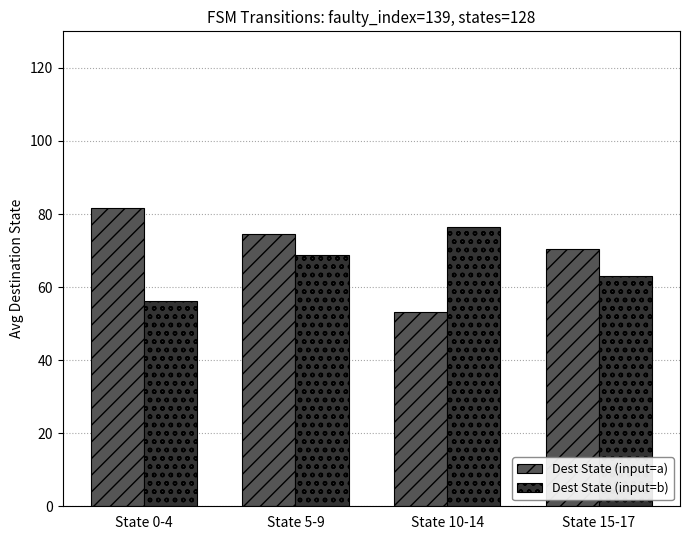

What is the difference between the highest and lowest values at State 0-4?

25.4